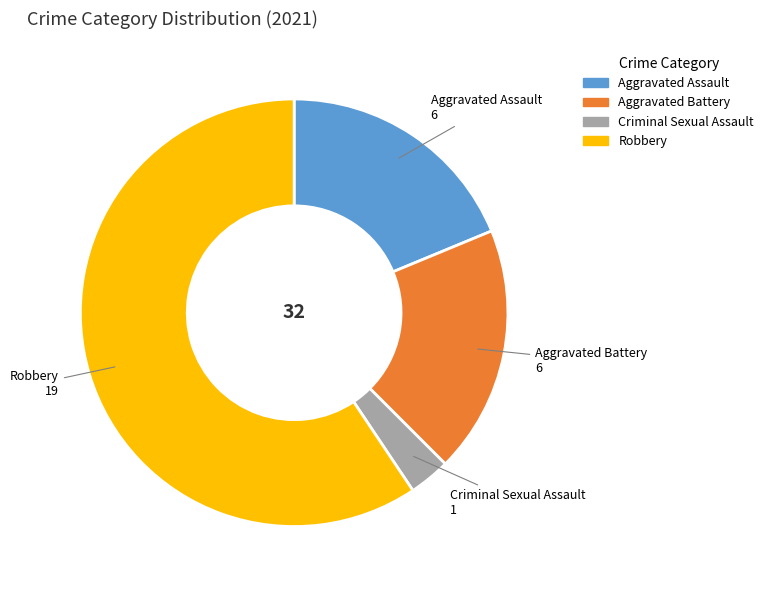

Between Criminal Sexual Assault and Aggravated Assault, which is larger?

Aggravated Assault